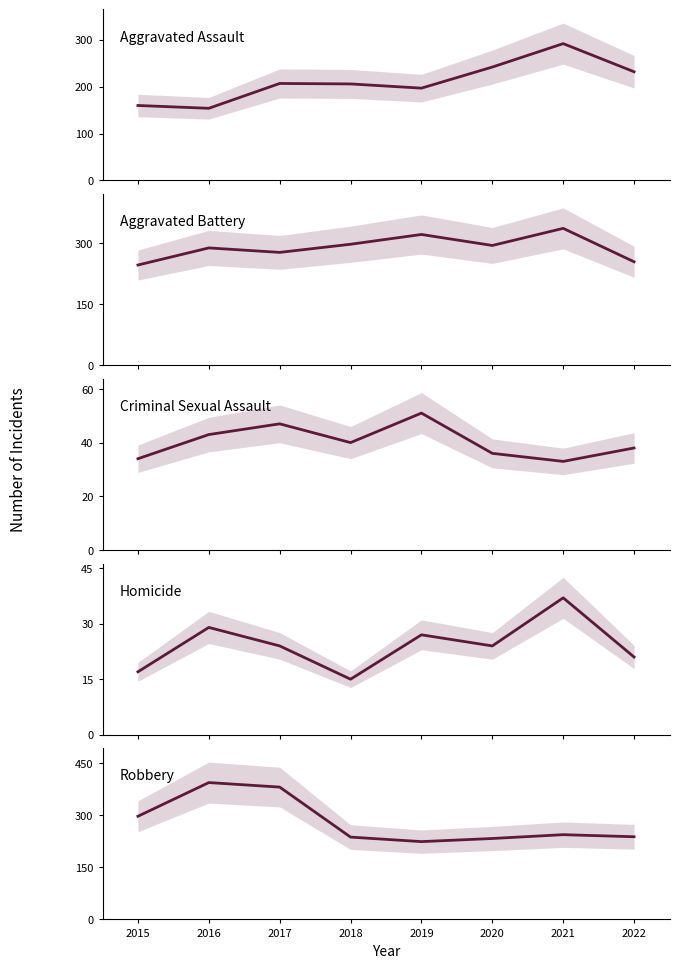

What is the difference between the Homicide values at 2017 and 2016?

5